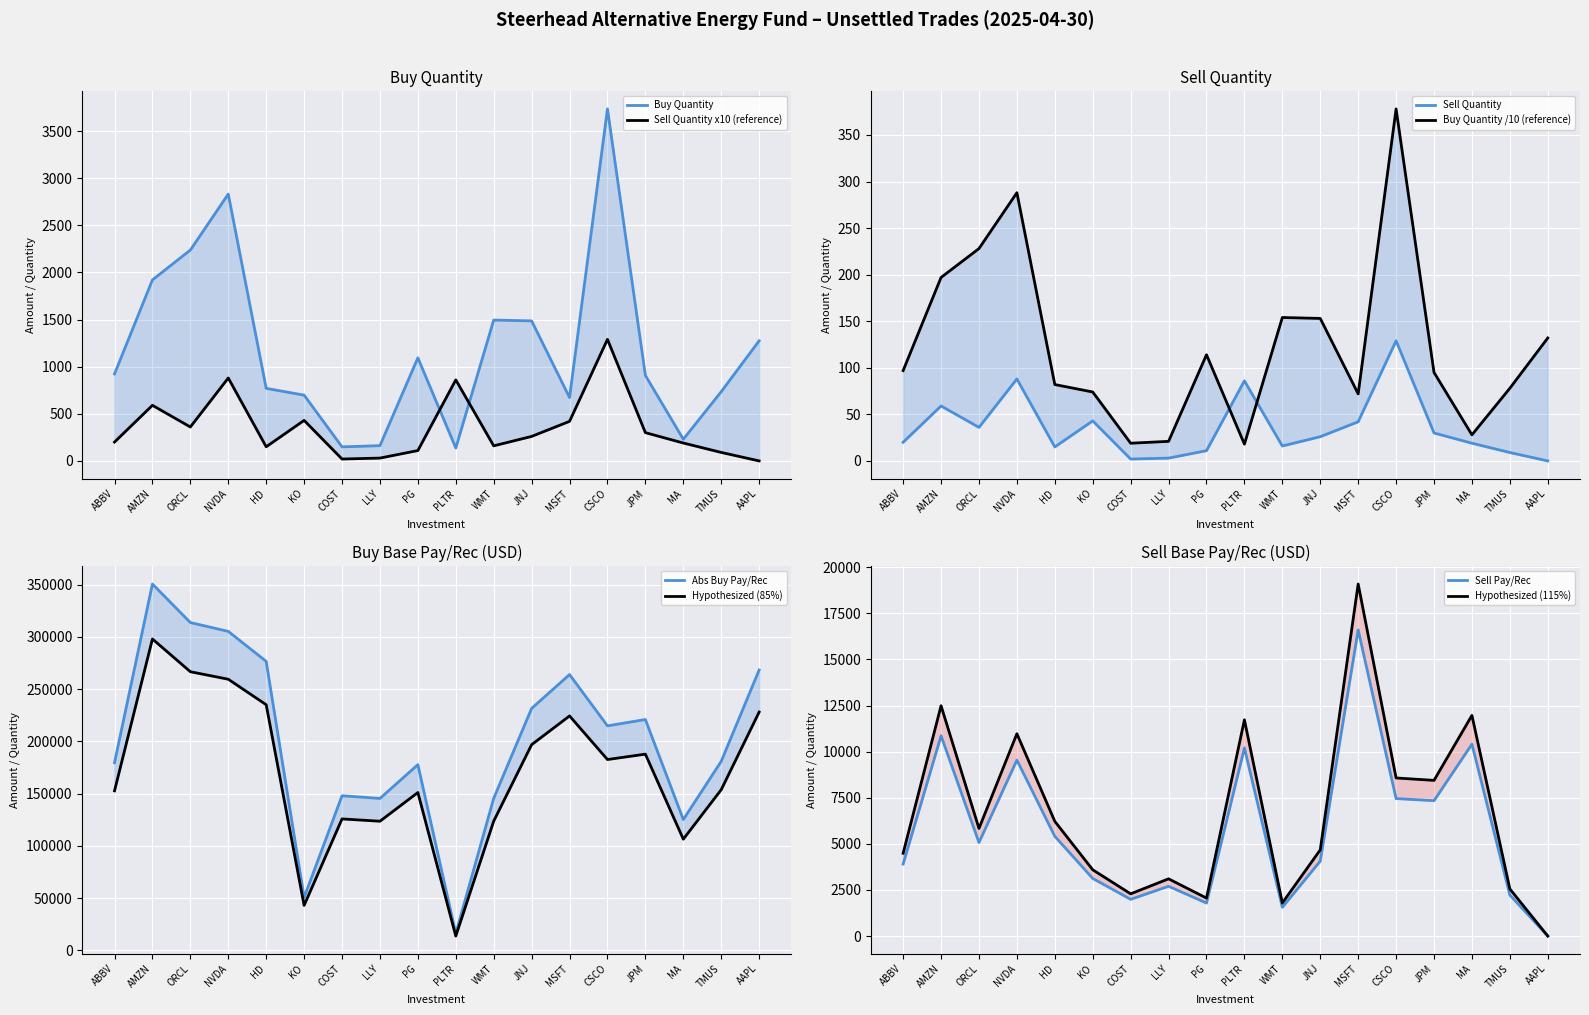

Which series has the largest range (max minus min)?

Buy Base Pay/Rec